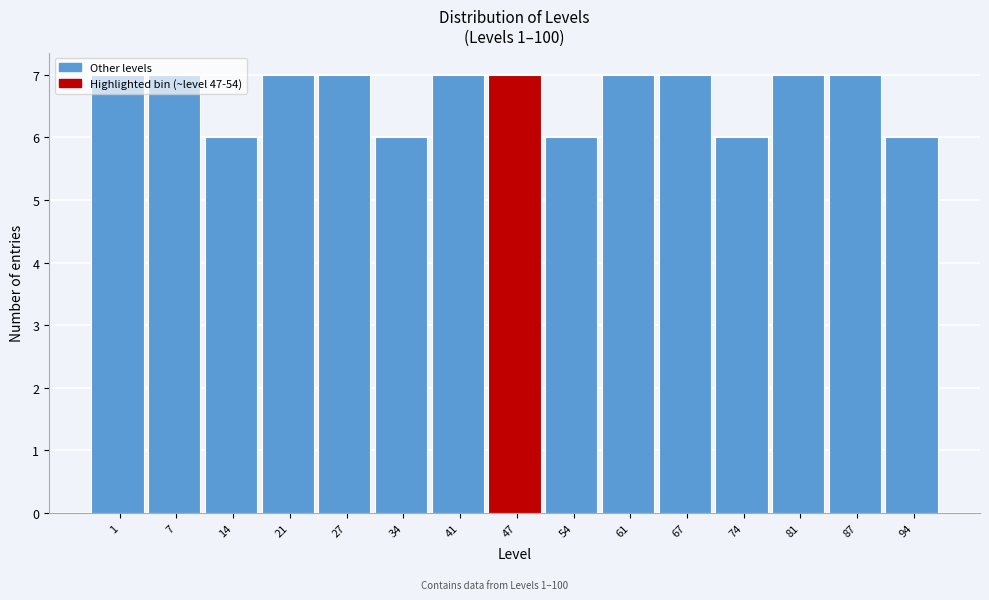

What is the sum of the values at 41 and 94?

13